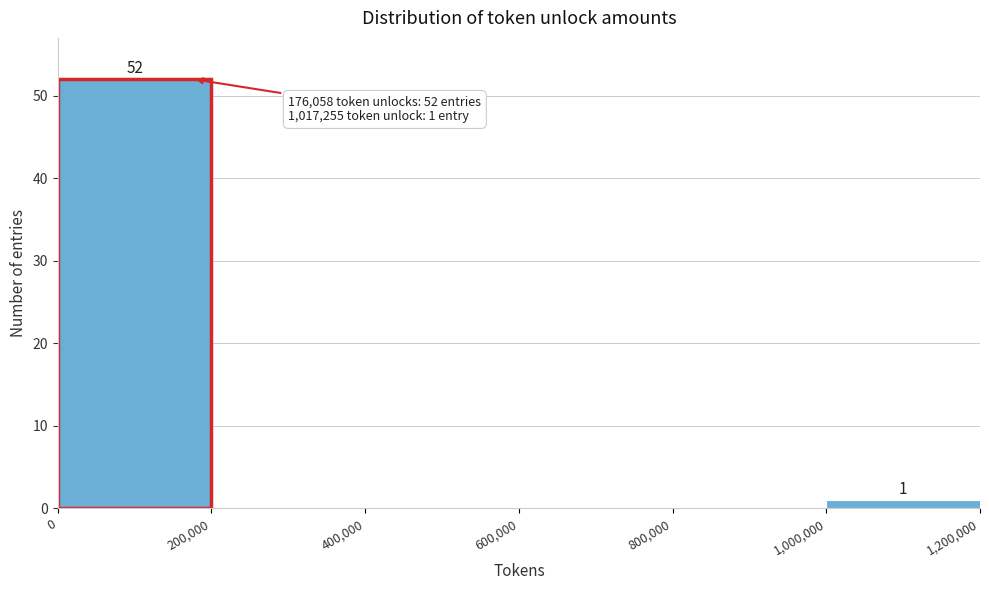

Which range on the x-axis has the tallest bar?

0 to 200,000